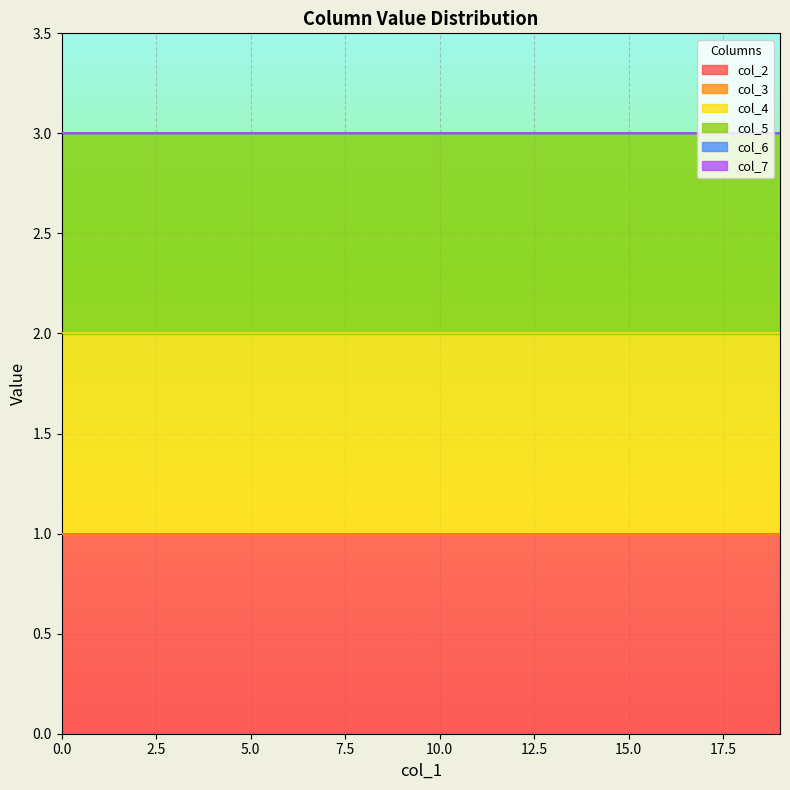

True or false: col_5 and col_7 cross at least once.

False